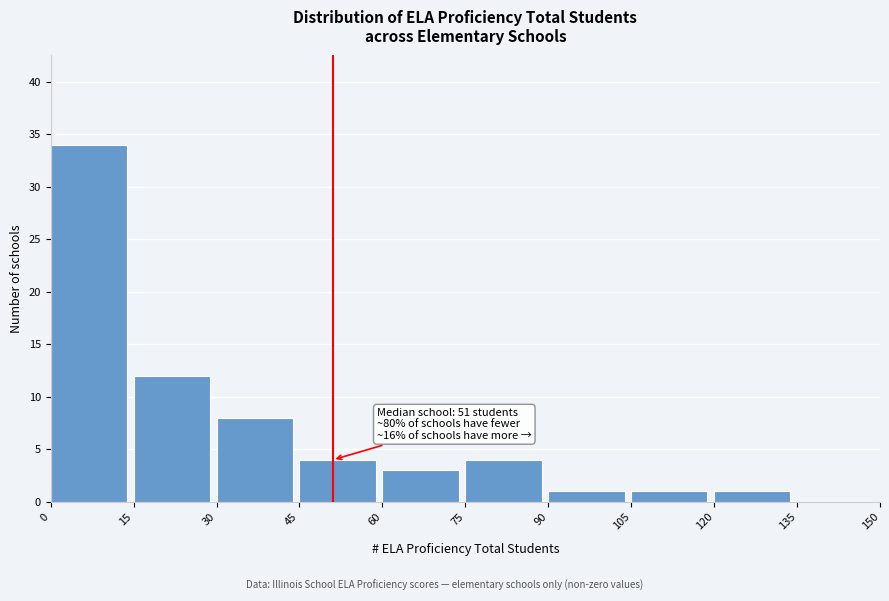

Which range on the x-axis has the tallest bar?

0 to 15